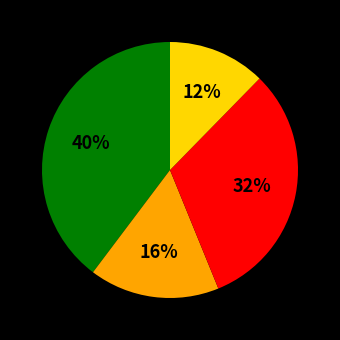

To the nearest percent, what is the average slice percentage?

25%